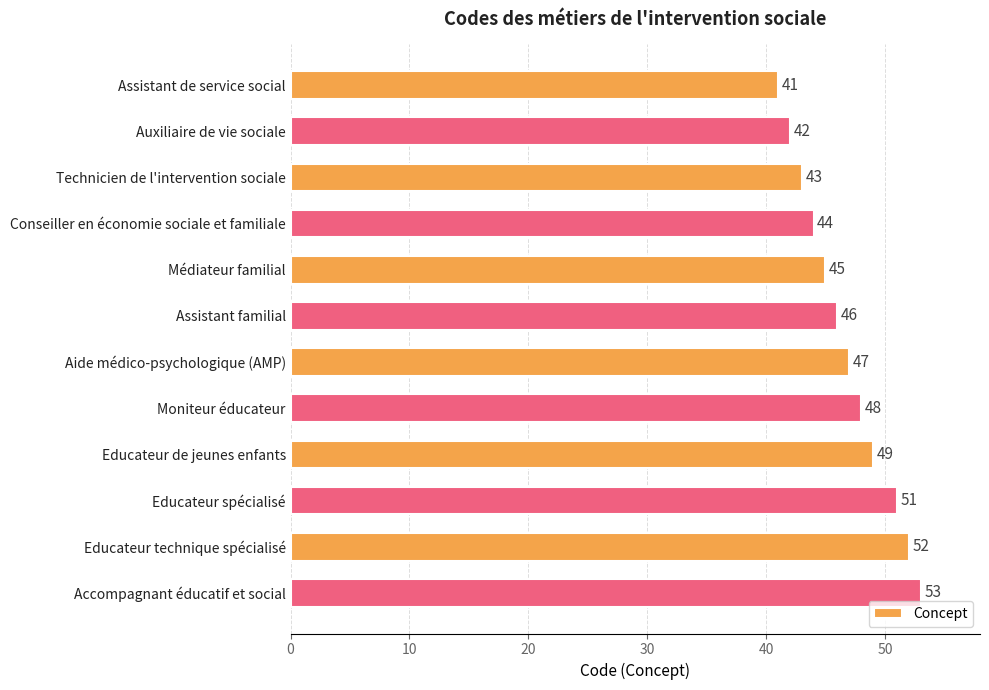

What is the maximum value shown in the chart?

53